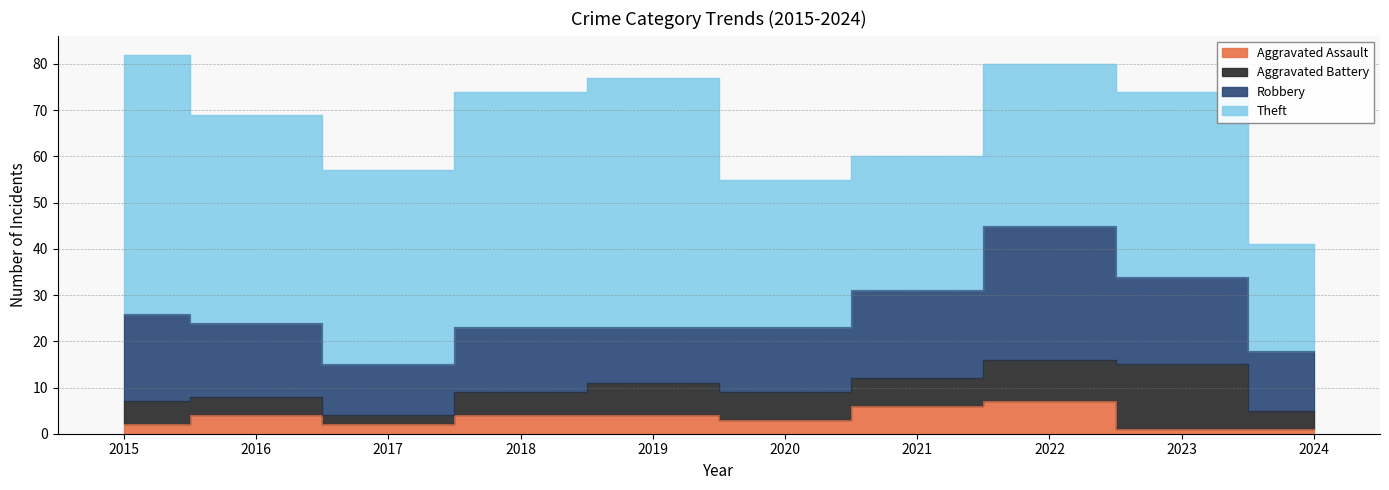

What are all the series names shown in the legend?

Aggravated Assault, Aggravated Battery, Robbery, Theft